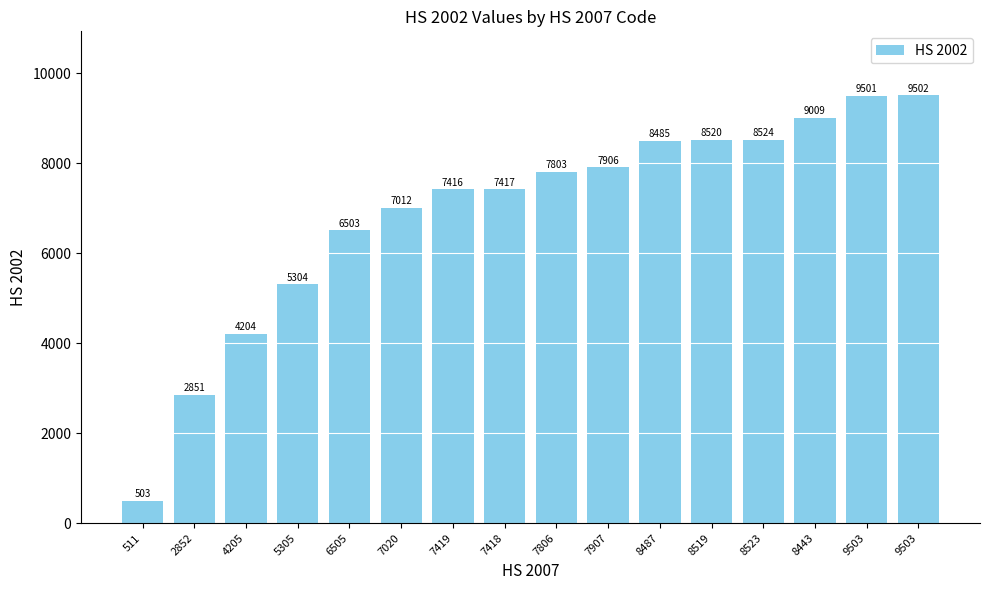

Does the chart contain any negative values?

No